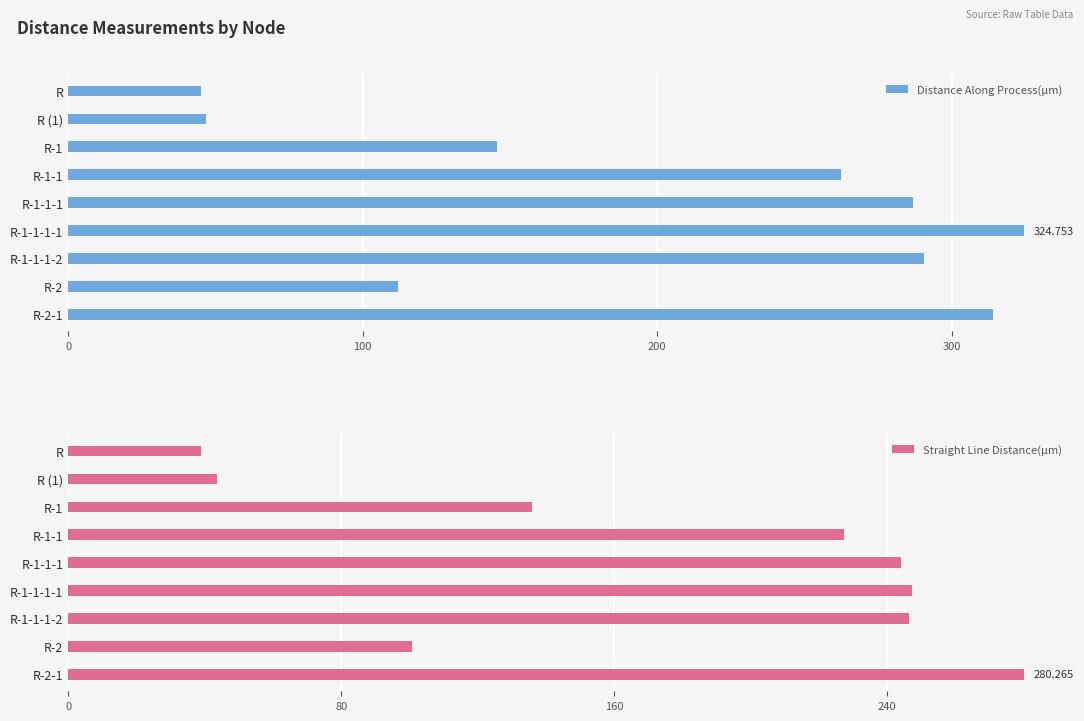

Between R and R-1-1-1-1, which series saw the biggest shift?

Distance Along Process(µm)